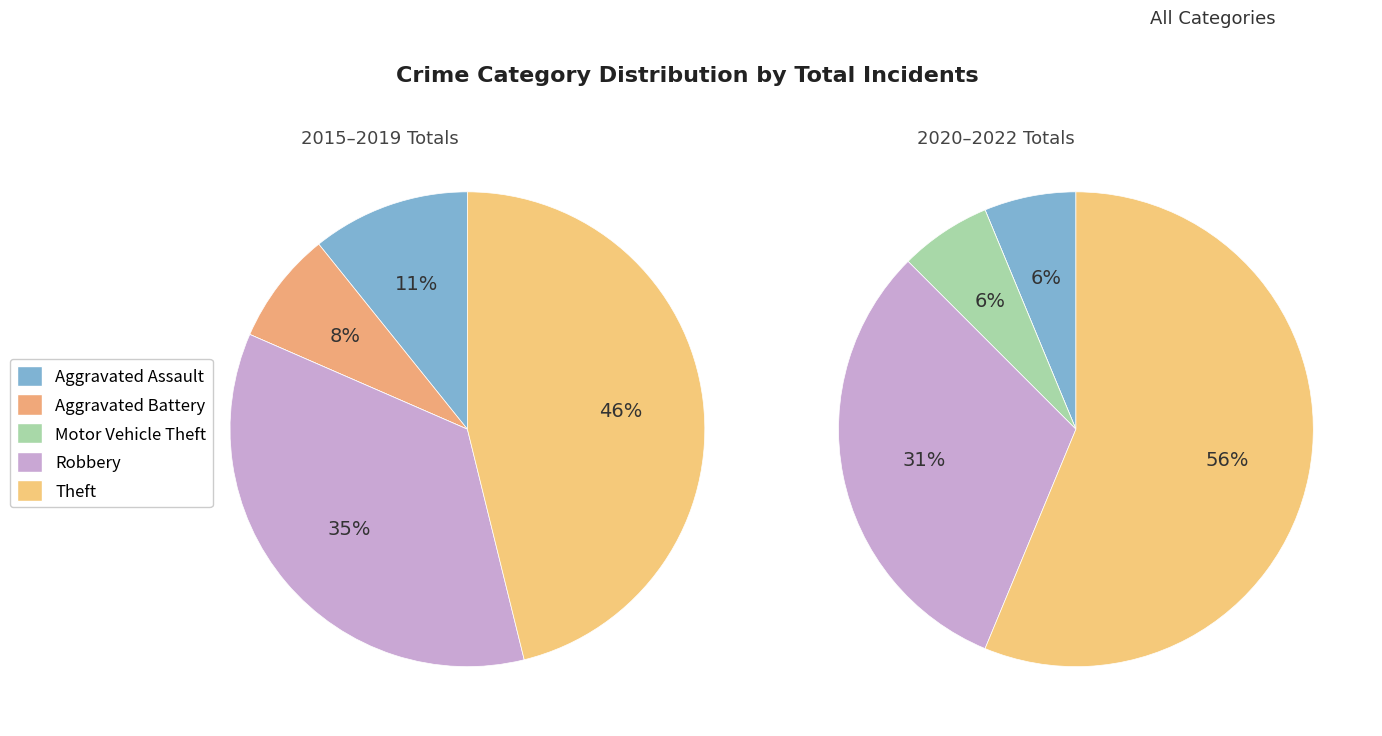

To the nearest percent, what is the combined percentage of Motor Vehicle Theft and Robbery?

36%